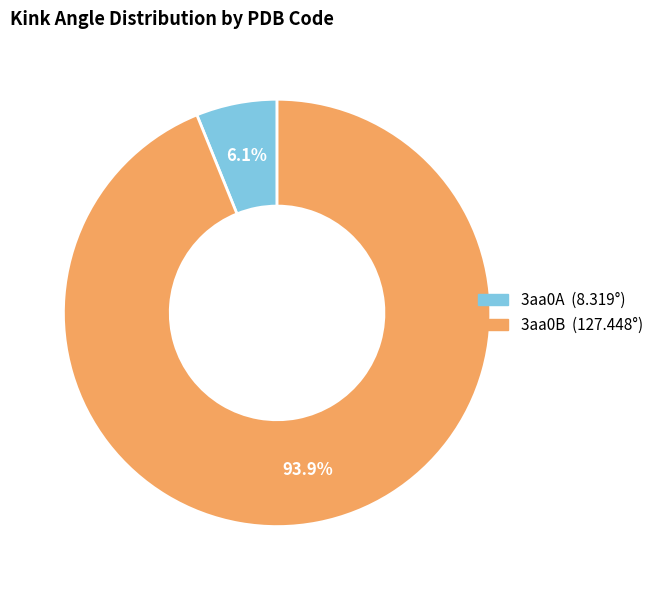

What is the largest slice in the pie chart?

3aa0B